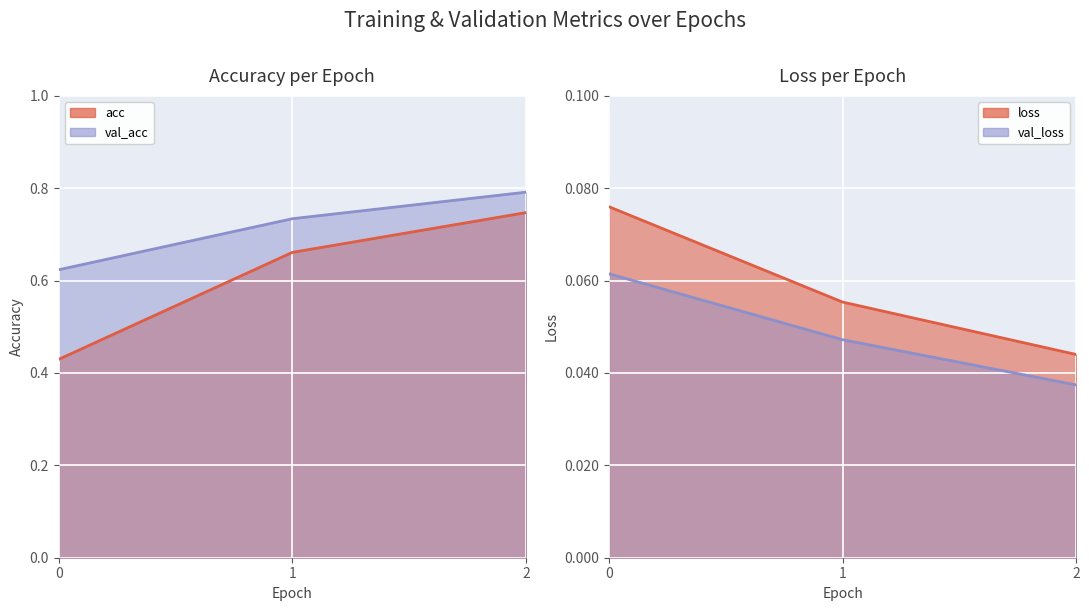

Which has a higher value, 1 or 2?

2